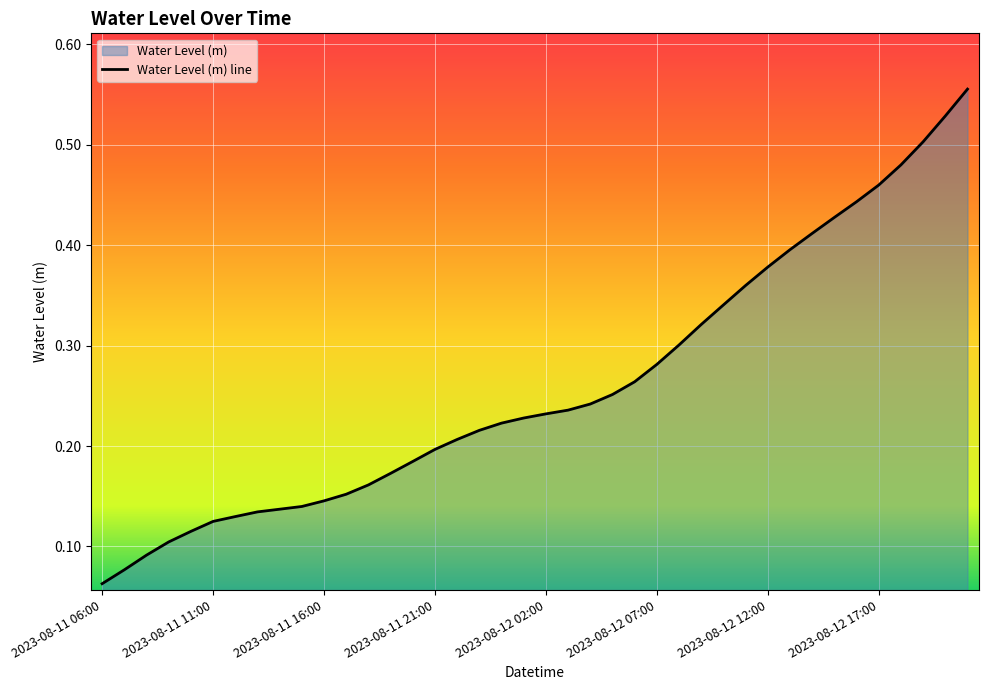

What is the difference between the values at 2023-08-11 12:00 and 2023-08-12 16:00?

0.3